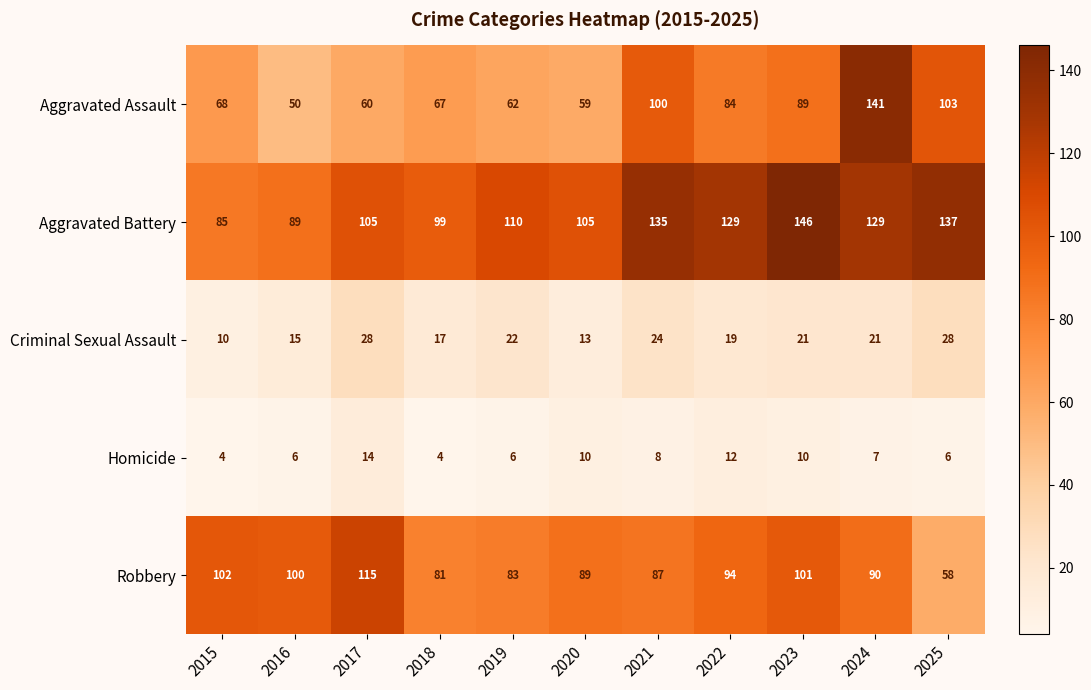

What is the difference between the second highest and second lowest values in the Aggravated Battery series?

48